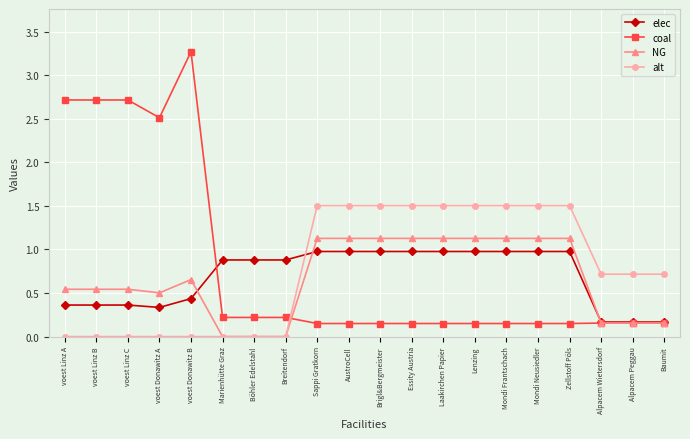

Which series changed the most between voest Linz C and Brigl&Bergmeister?

coal